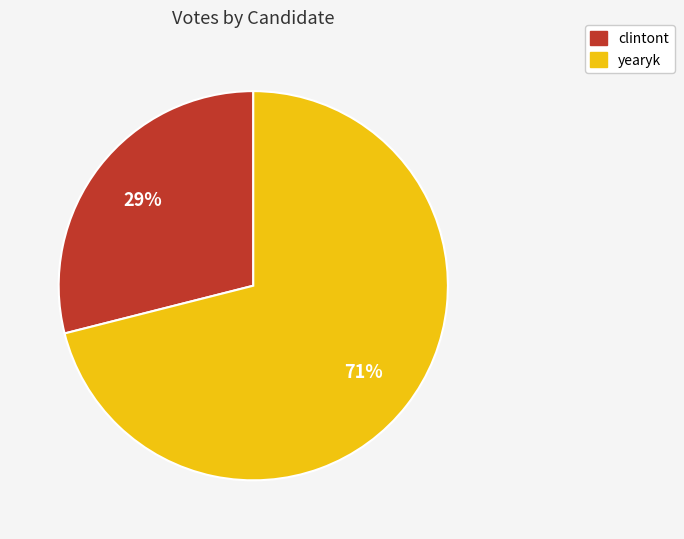

What is the ratio of the value at clintont to the value at yearyk?

0.4